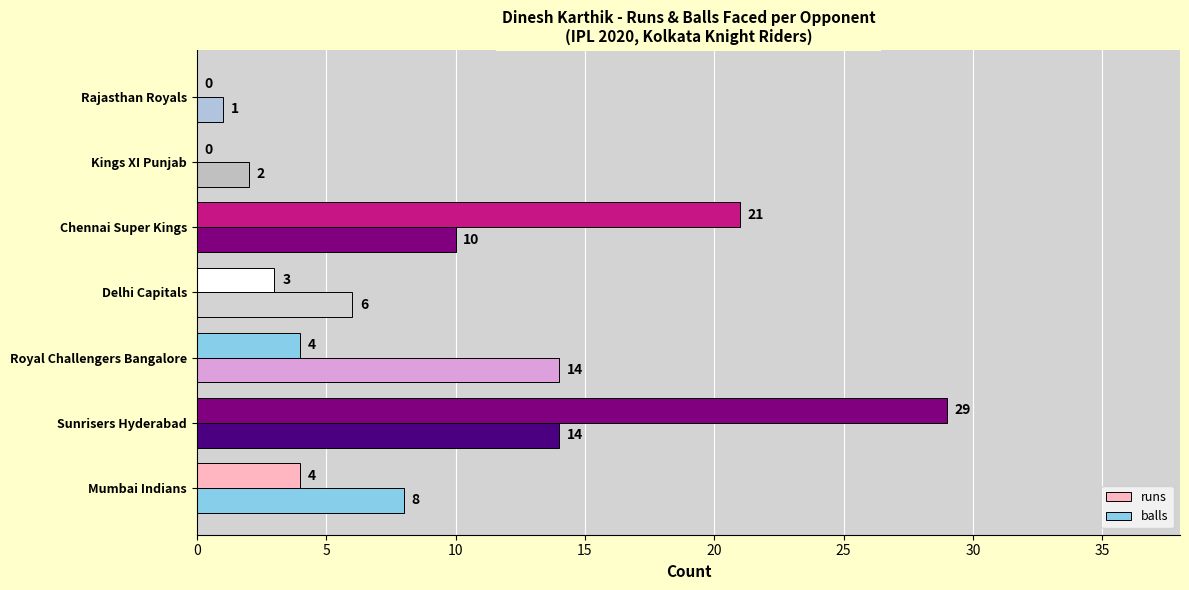

How many values in runs are above zero?

5